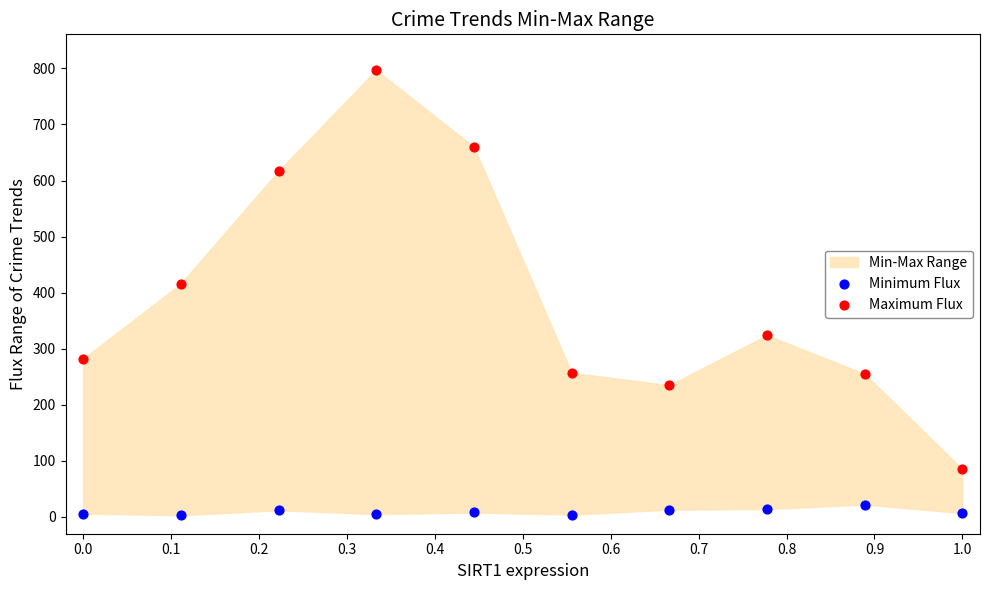

Which series reaches the maximum Y coordinate?

Maximum Flux